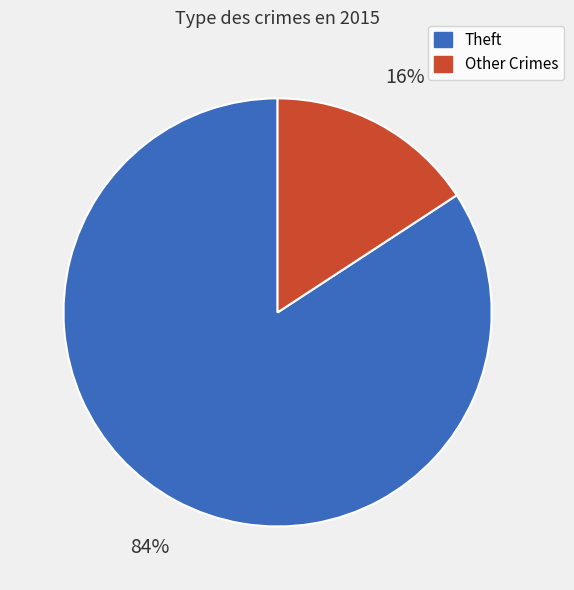

Is there a majority slice in this chart?

Yes